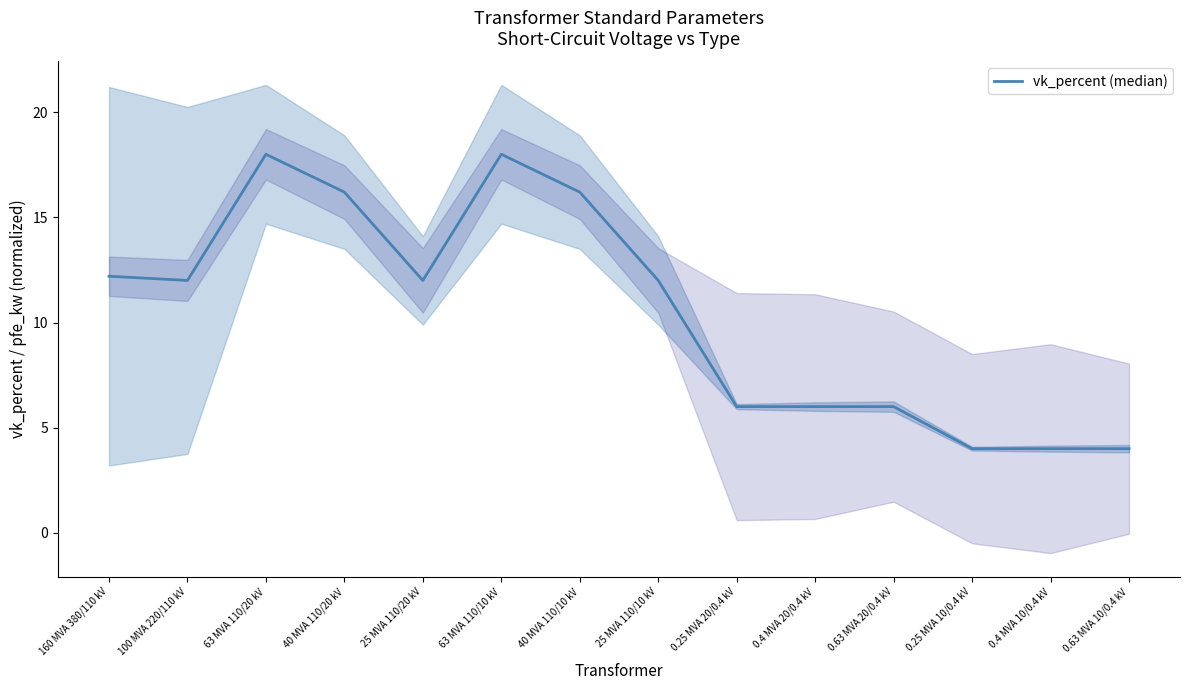

Where is the first local maximum?

63 MVA 110/20 kV